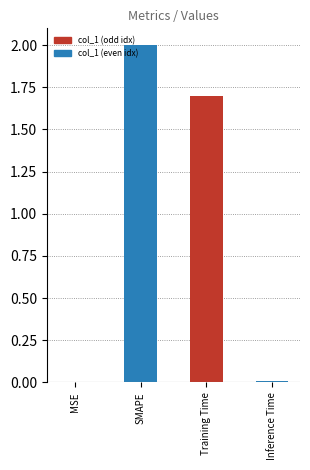

Reading left to right, list all the values displayed in this chart.

MSE=0.0	SMAPE=2.0	Training Time=1.7	Inference Time=0.0